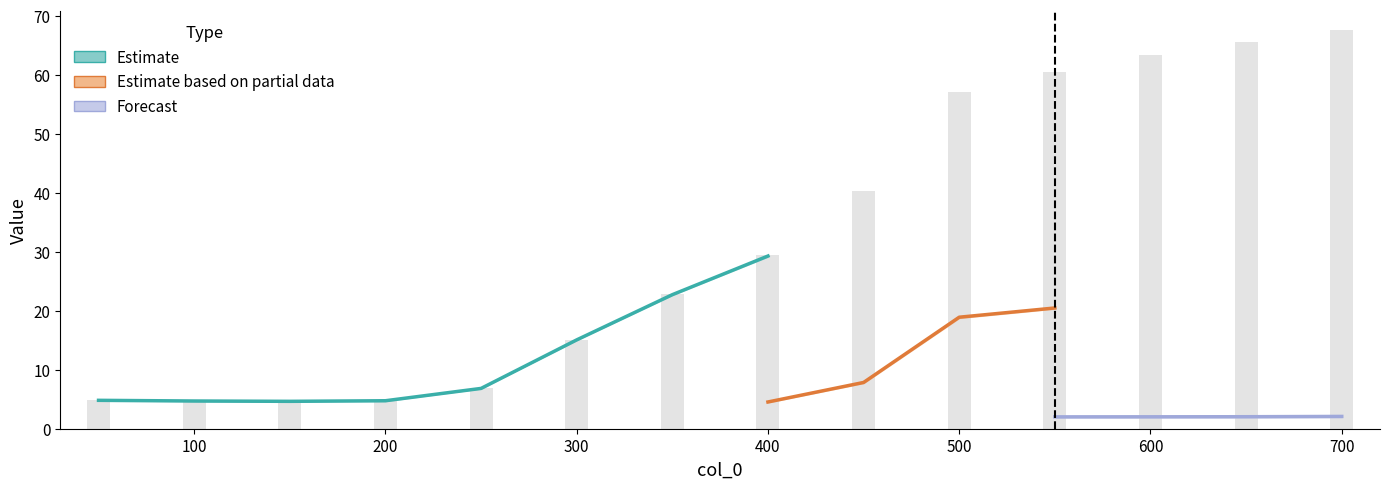

What is the difference between the maximum and minimum values in the kji series?

62.9